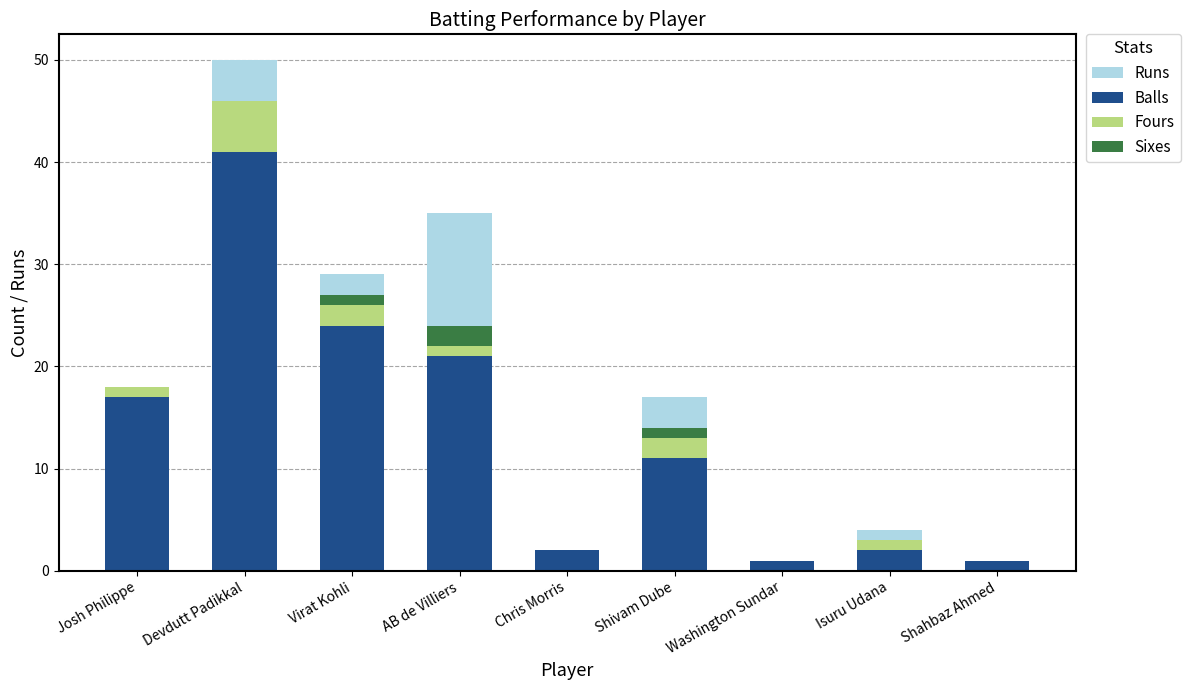

What are all the series names shown in the legend?

Runs, Balls, Fours, Sixes